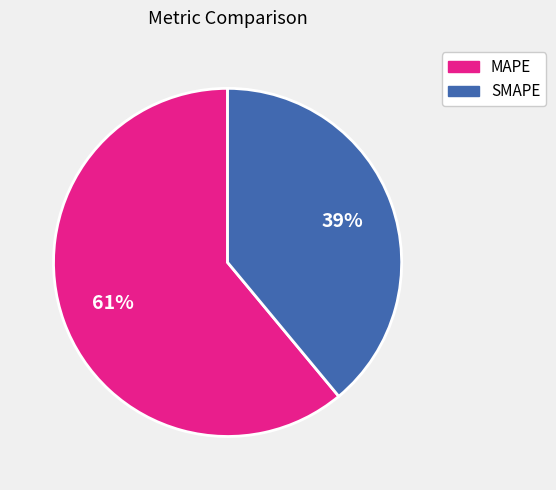

The MAPE slice represents 70% of the pie. True or false?

False